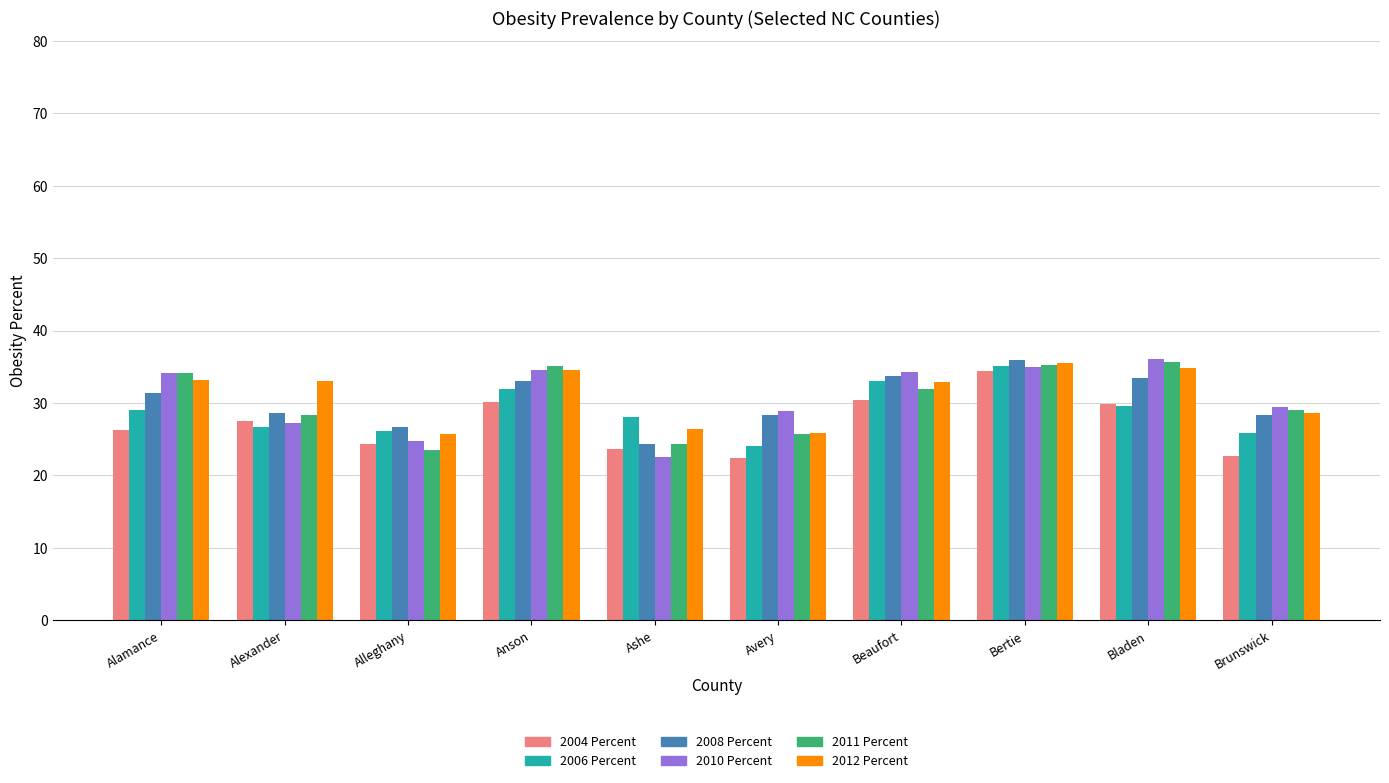

What is the highest value of the 2010 Percent series?

36.1